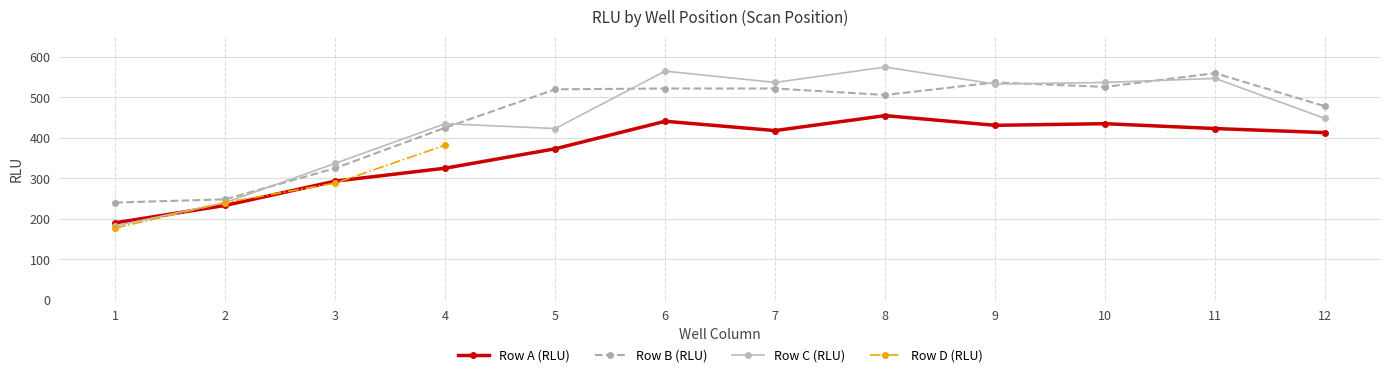

True or false: Row A (RLU) and Row B (RLU) intersect in this chart.

False